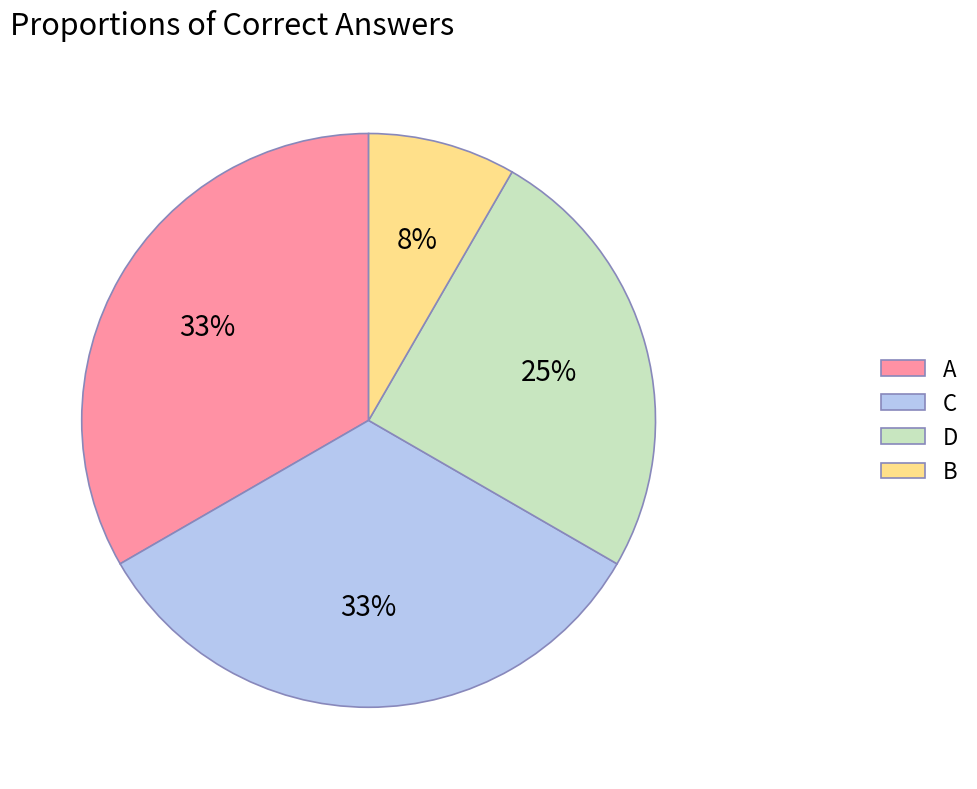

True or false: A accounts for 45% of the total.

False